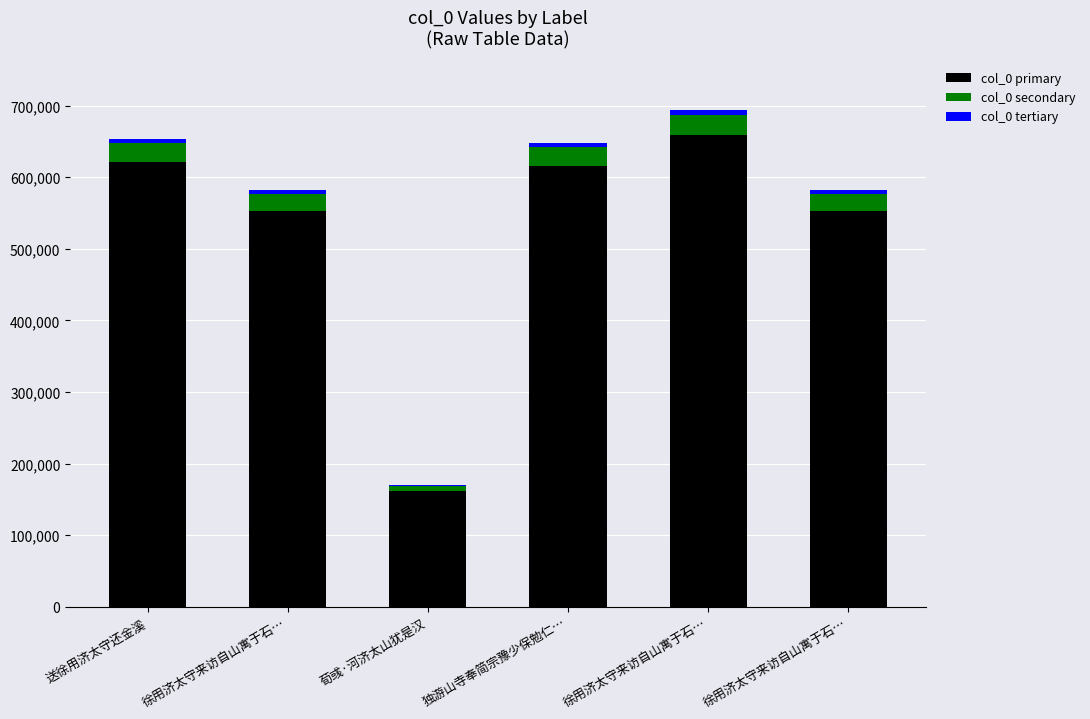

Which series has the widest spread of values?

col_0 primary